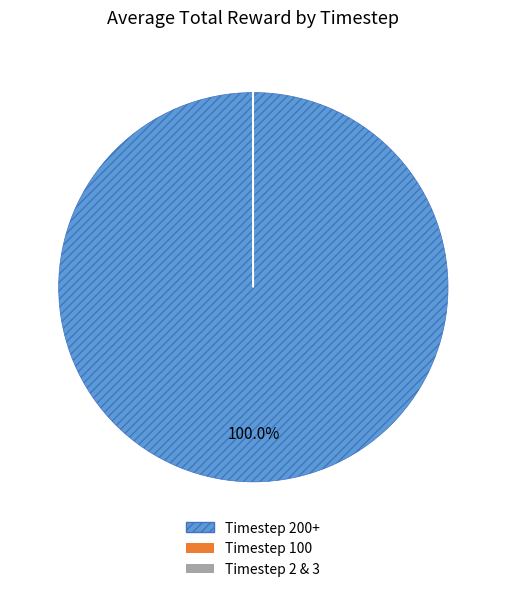

Does Timestep 200+ account for over 50% of the chart?

Yes